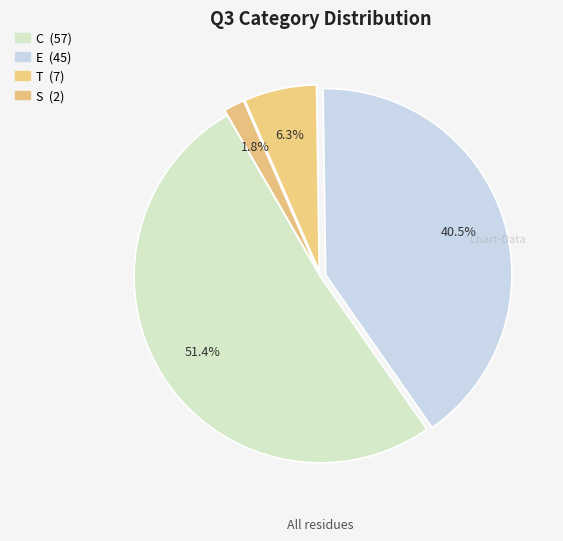

To the nearest percent, what percentage of the pie is C?

51%